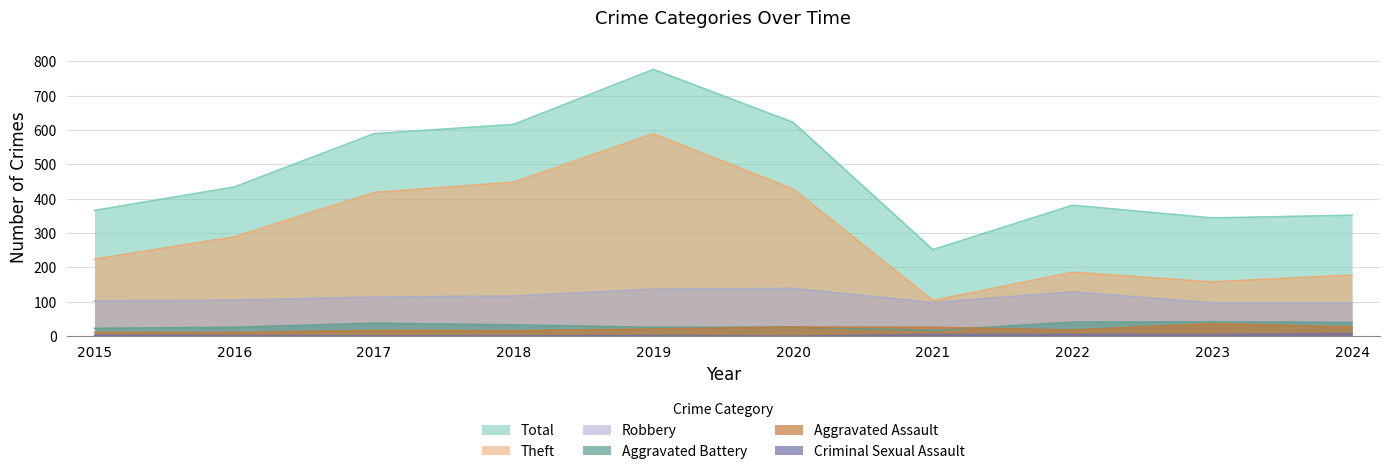

Reading left to right, extract all data points from this chart.

Robbery: 2015=103	2016=105	2017=114	2018=117	2019=137	2020=139	2021=98	2022=129	2023=97	2024=97
Theft: 2015=224	2016=289	2017=418	2018=448	2019=589	2020=428	2021=104	2022=186	2023=158	2024=178
Total: 2015=366	2016=434	2017=589	2018=616	2019=776	2020=622	2021=252	2022=381	2023=344	2024=352
Aggravated Assault: 2015=11	2016=11	2017=17	2018=16	2019=21	2020=27	2021=26	2022=18	2023=37	2024=27
Aggravated Battery: 2015=23	2016=26	2017=38	2018=33	2019=26	2020=27	2021=17	2022=41	2023=42	2024=40
Criminal Sexual Assault: 2015=3	2016=2	2017=1	2018=1	2019=2	2020=0	2021=5	2022=5	2023=5	2024=8